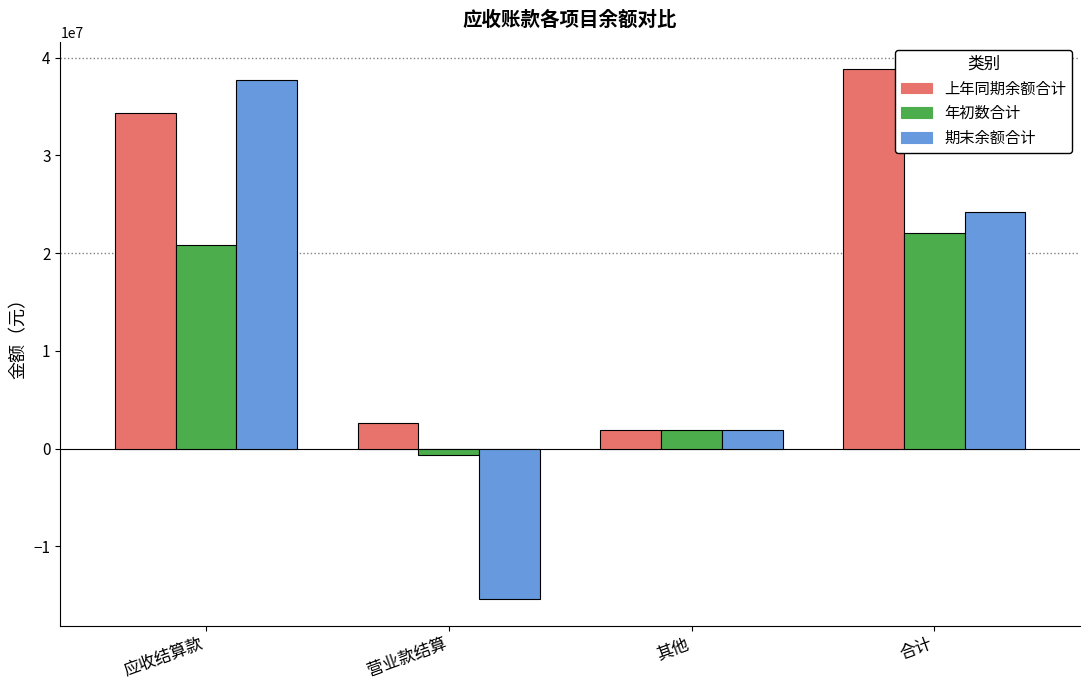

At which category does the chart reach its peak across all series?

合计